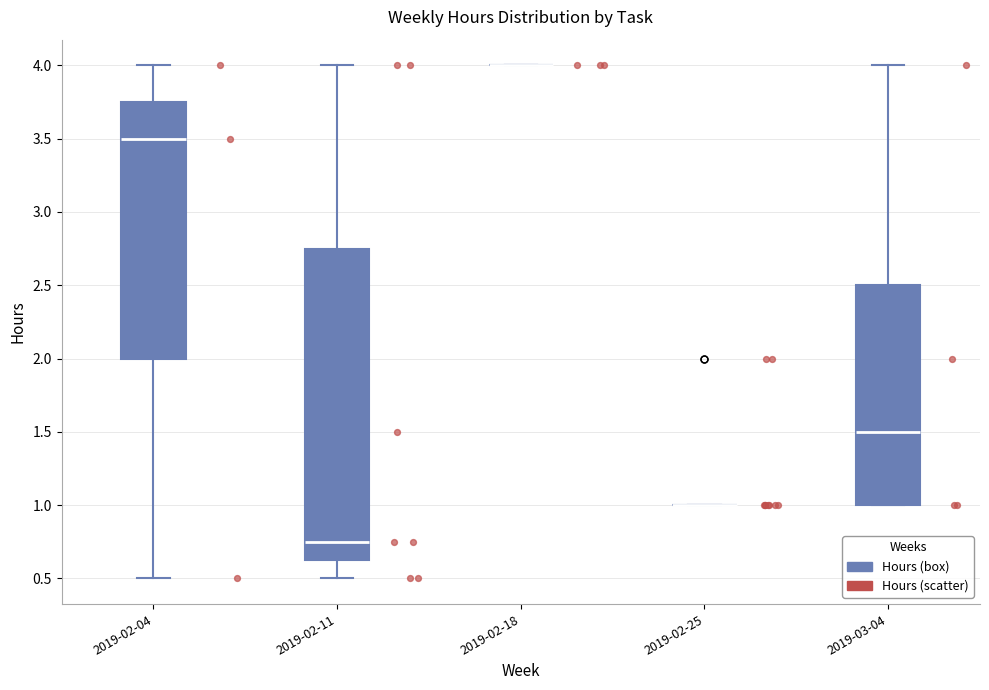

Reading left to right, transcribe this box plot: for each box, give where its median line is, the range the box spans, and where its two whiskers end, as read against the y-axis. The values are not printed on the chart, so give them approximately, as read against the axis.

2019-02-04: median 3.50, box 2.00 to 3.75, whiskers 0.50 to 4.00
2019-02-11: median 0.75, box 0.65 to 2.75, whiskers 0.50 to 4.00
2019-02-18: box collapsed to a line at 4.00, whiskers 4.00 to 4.00
2019-02-25: box collapsed to a line at 1.00, whiskers 1.00 to 1.00
2019-03-04: median 1.50, box 1.00 to 2.50, whiskers 1.00 to 4.00